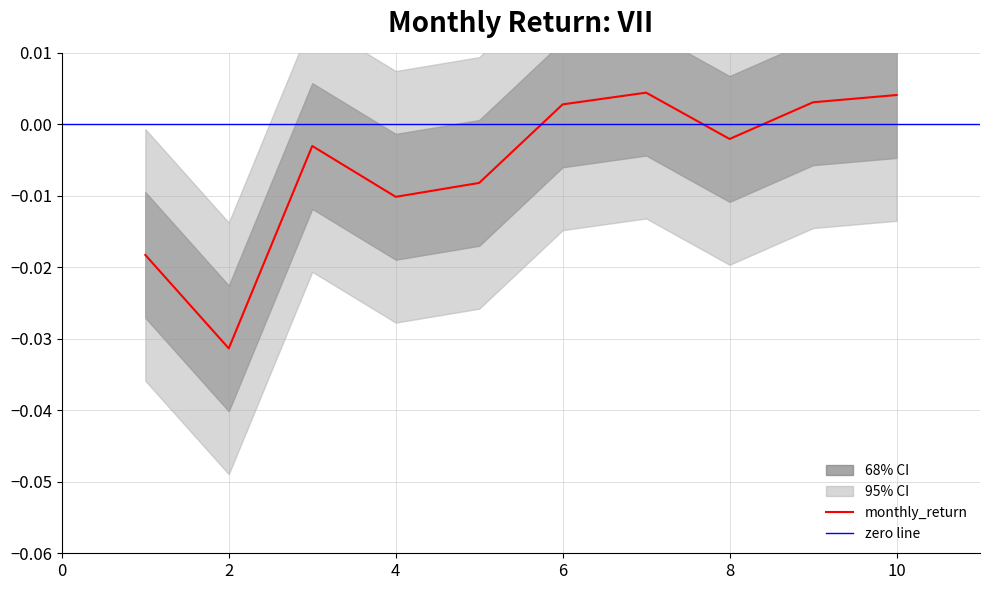

How many values are below 0?

6